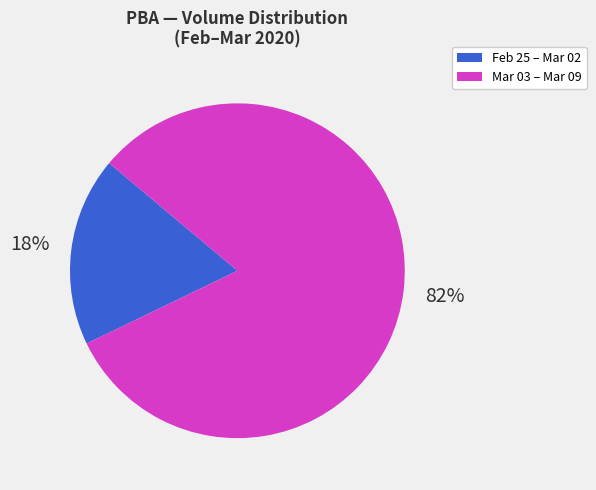

To the nearest percent, what portion does Feb 25 – Mar 02 represent?

18%